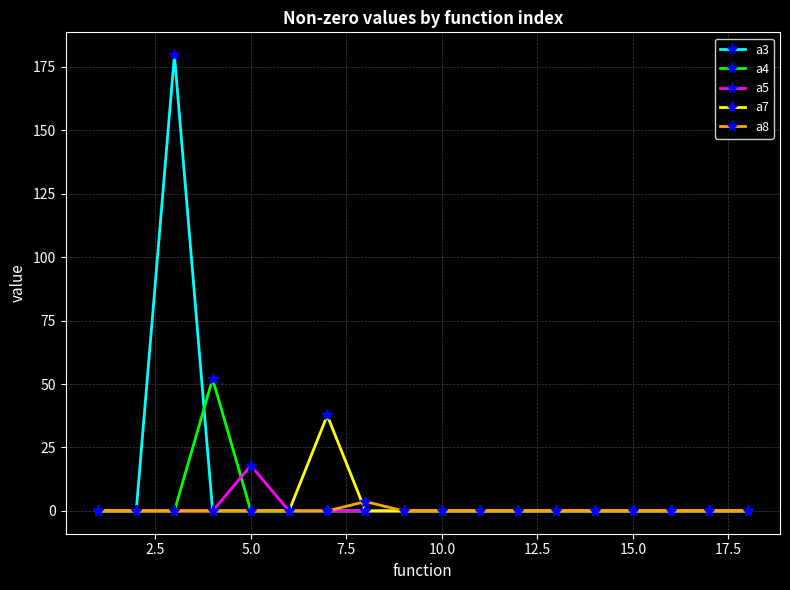

Rank the series by their maximum value, from lowest to highest.

a8, a5, a7, a4, a3